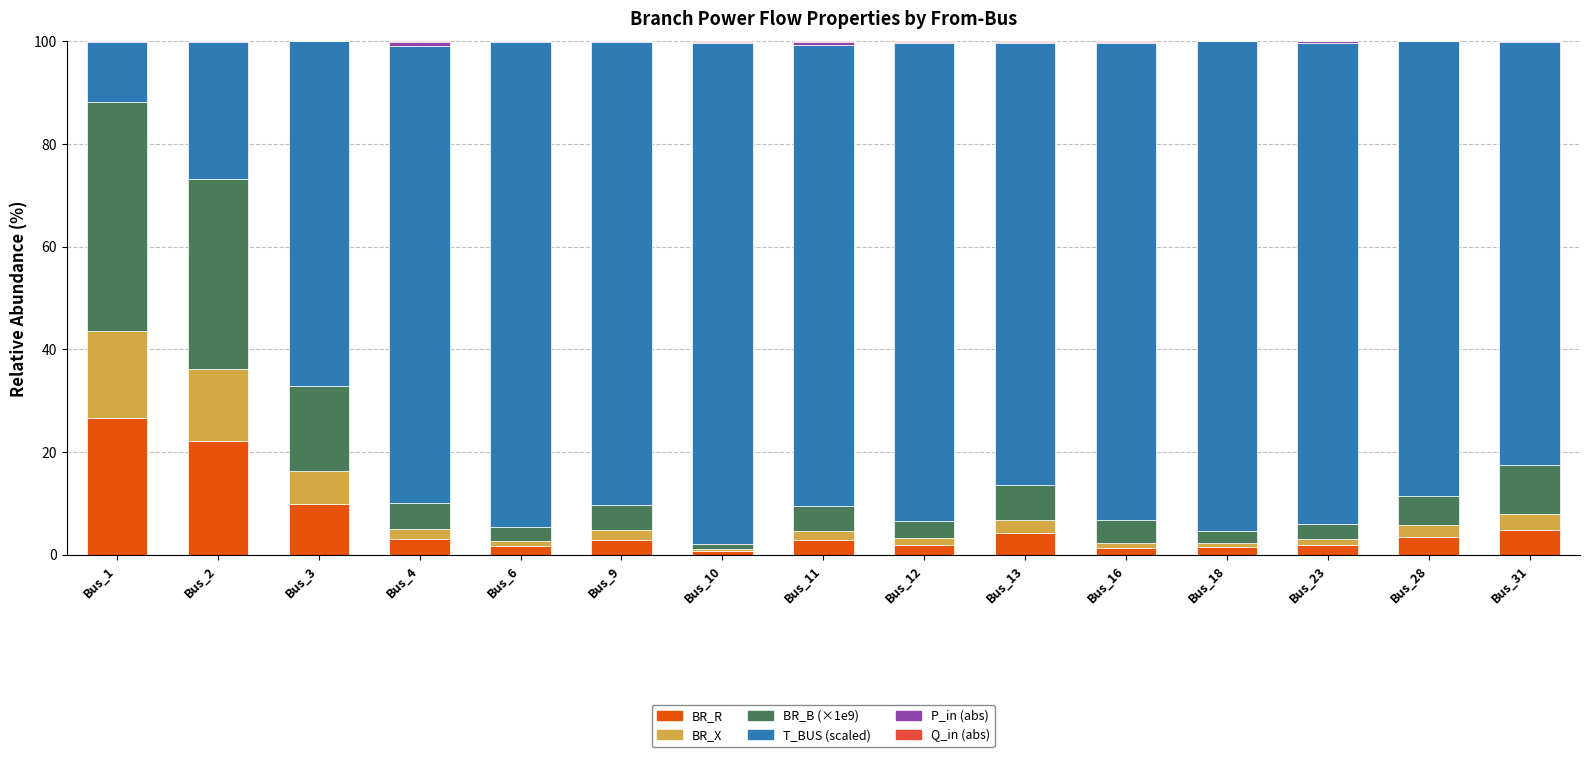

Count the number of data series in this chart.

6